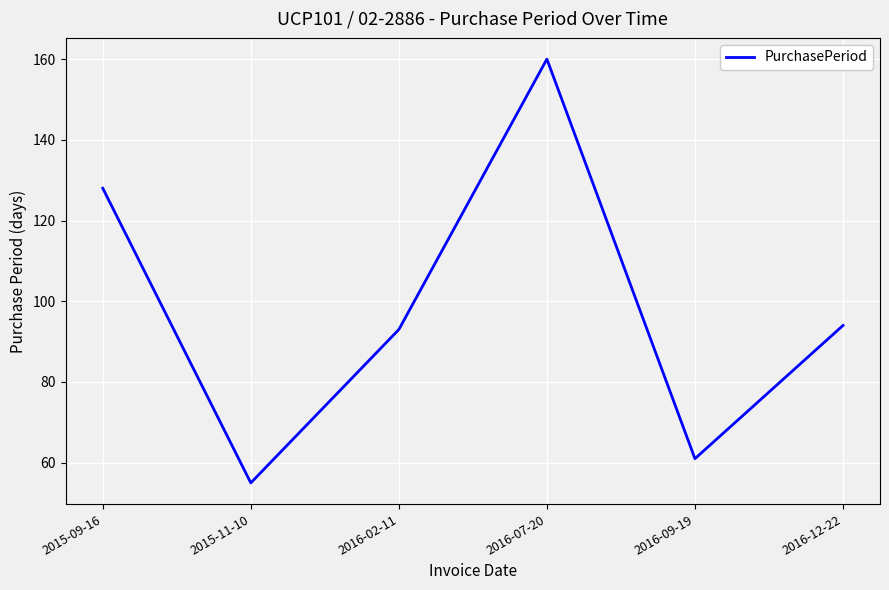

True or false: the data shows 128 at 2015-09-16.

True